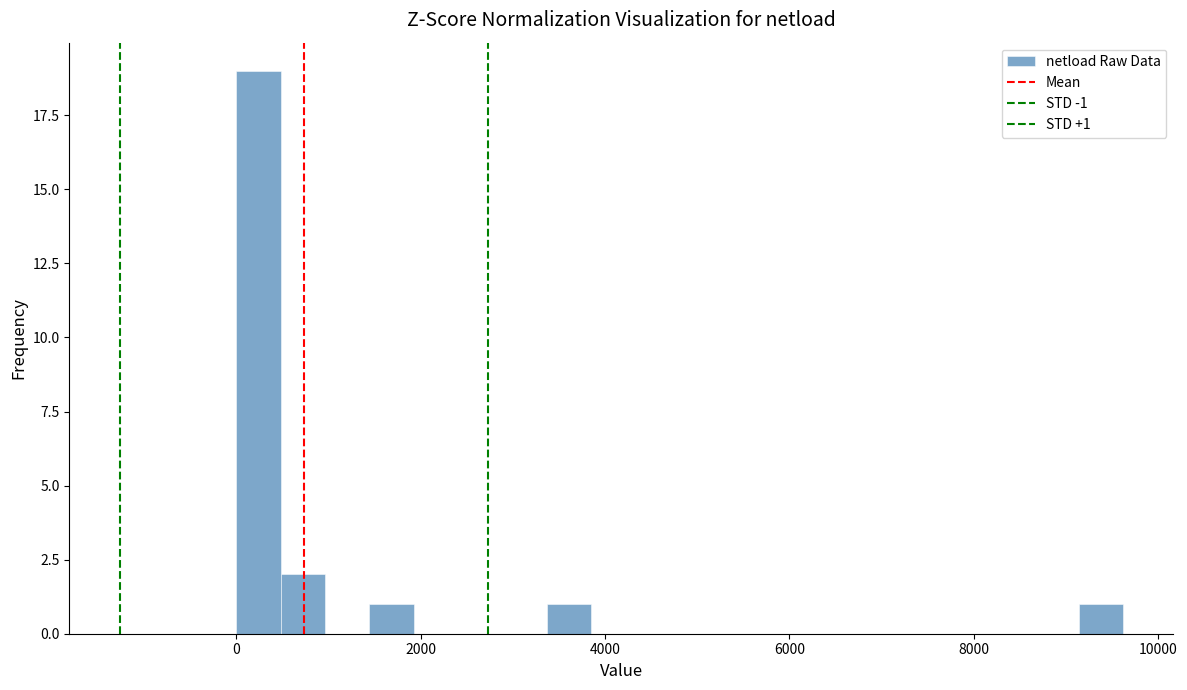

Around what value on the x-axis is the tallest bar? Give the approximate position of its centre, as read against the axis.

200